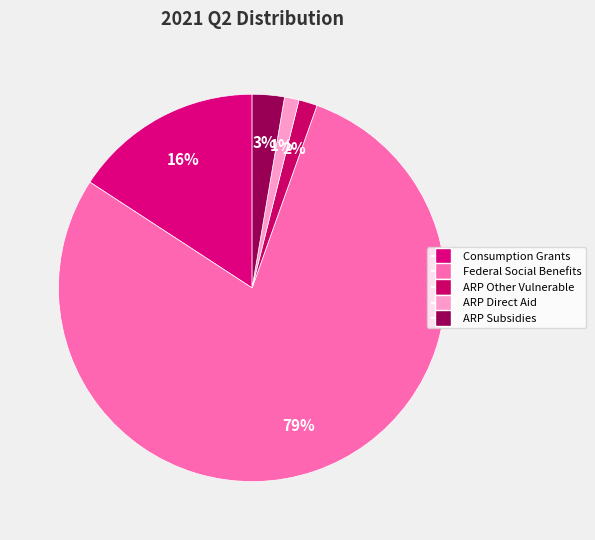

Count the number of slices in the pie.

5